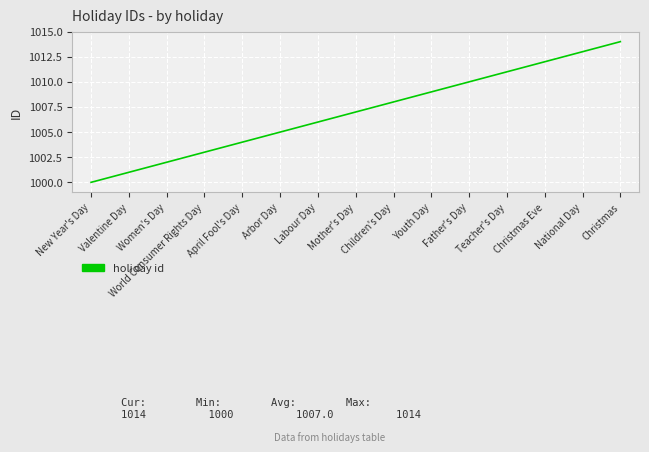

What is the ratio of the value at April Fool's Day to the value at Youth Day?

1.0